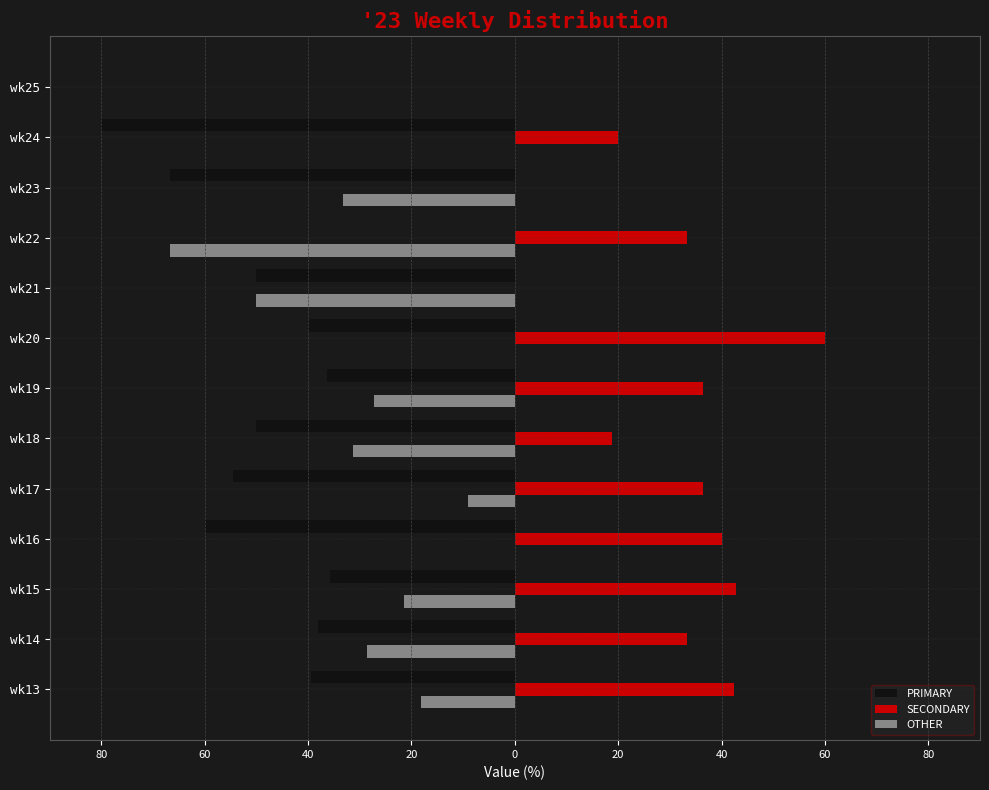

What are all the series names shown in the legend?

PRIMARY, SECONDARY, OTHER